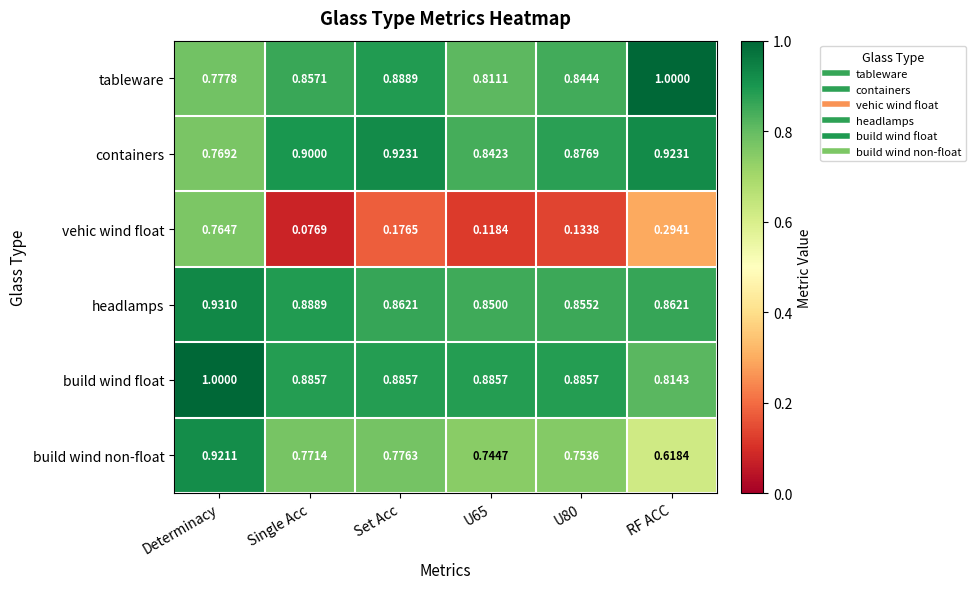

Rank the series at U65 from highest to lowest value.

build wind float, headlamps, containers, tableware, build wind non-float, vehic wind float